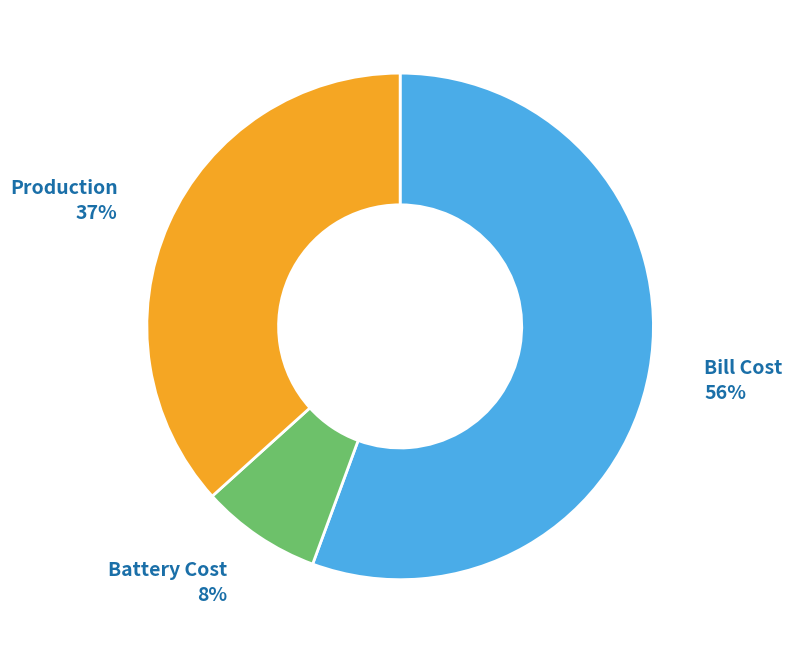

What percentage is the Battery Cost slice, to the nearest percent?

8%